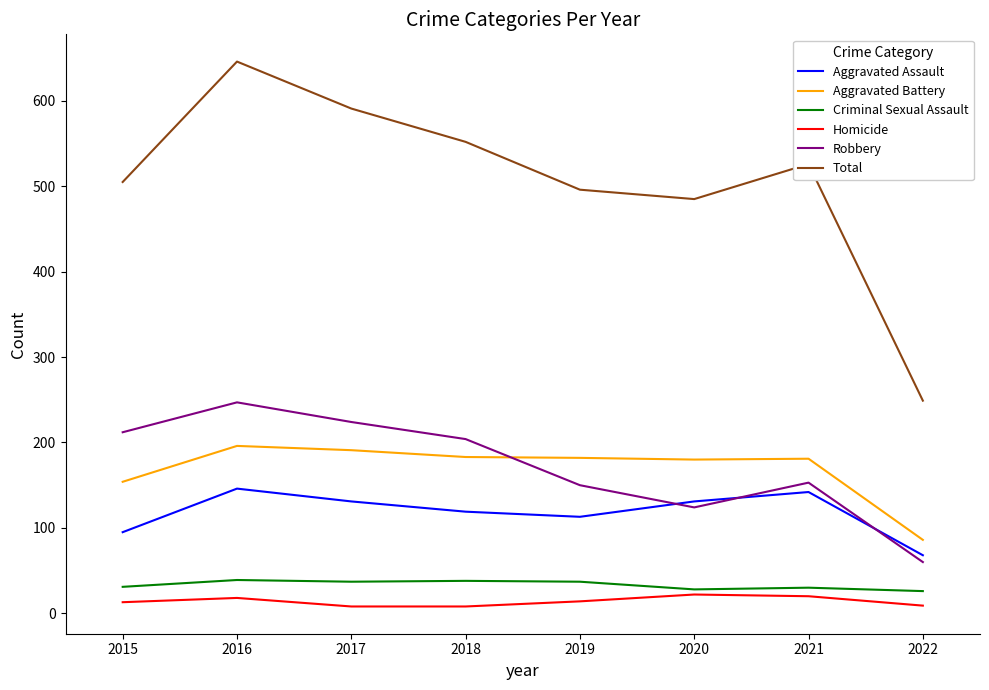

Is the value of Total at 2021 greater than the value of Robbery at 2021?

Yes